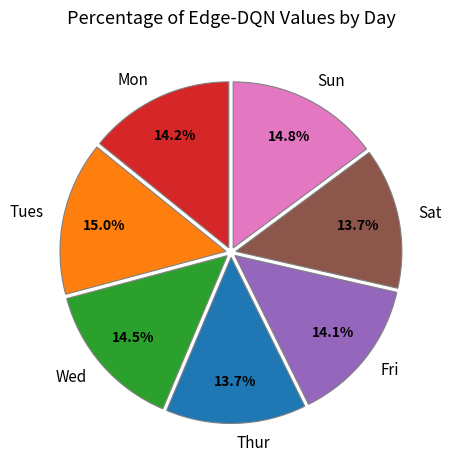

Which has a higher value, Mon or Thur?

Mon